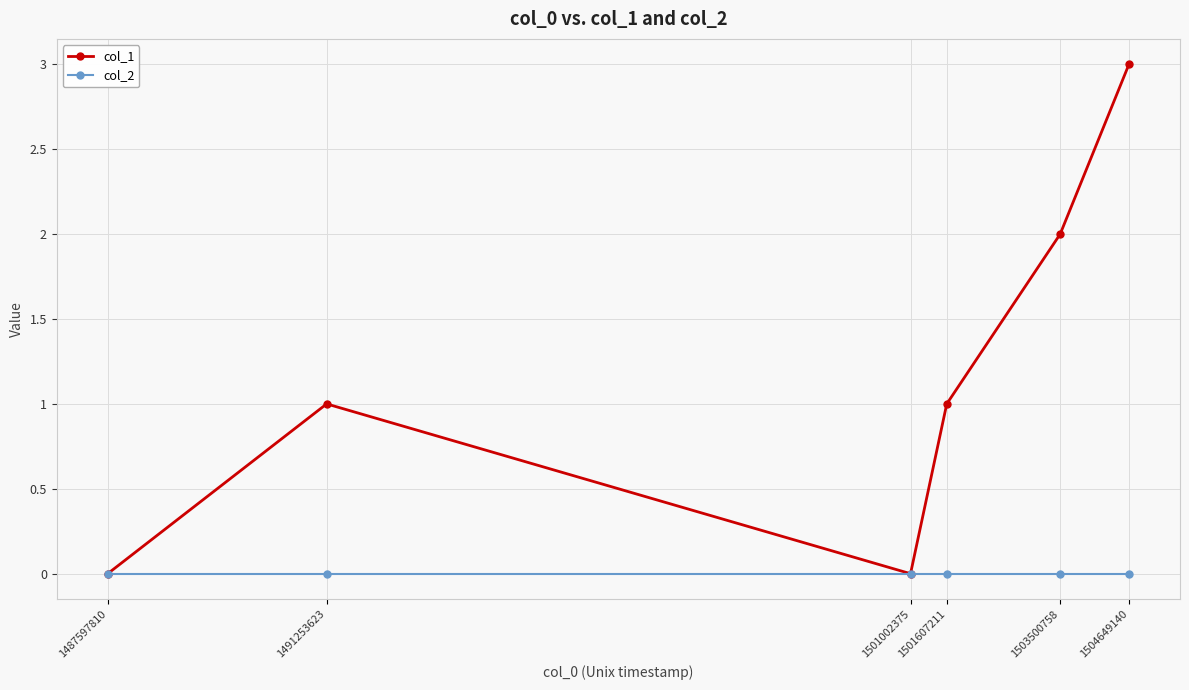

The value of col_1 at 1504649140 is 3. True or false?

True